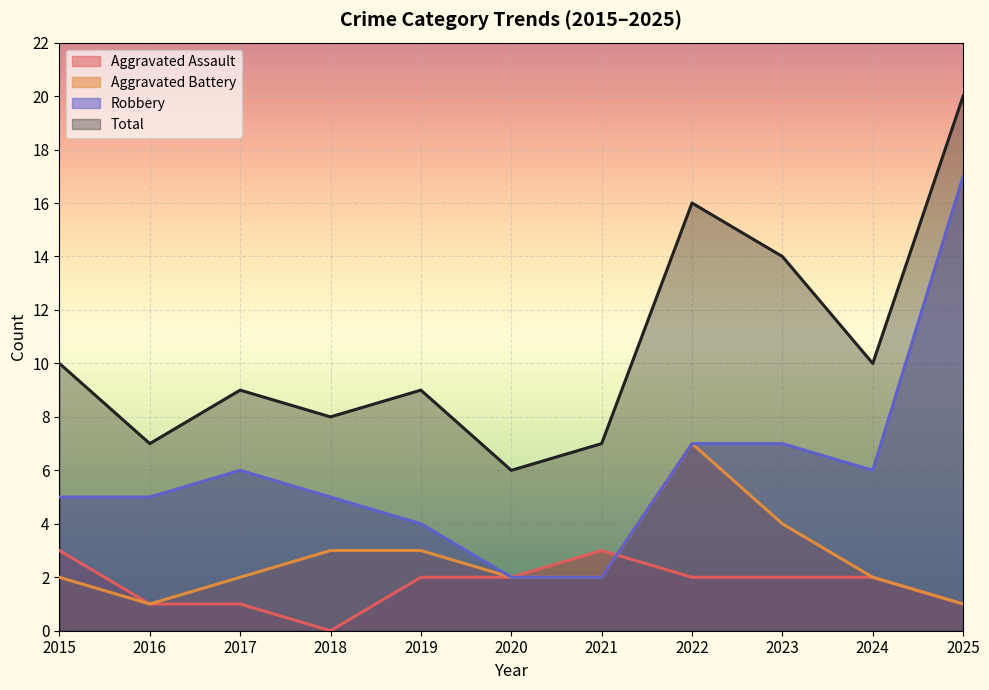

Is it true that Aggravated Assault equals 1 at 2022?

False